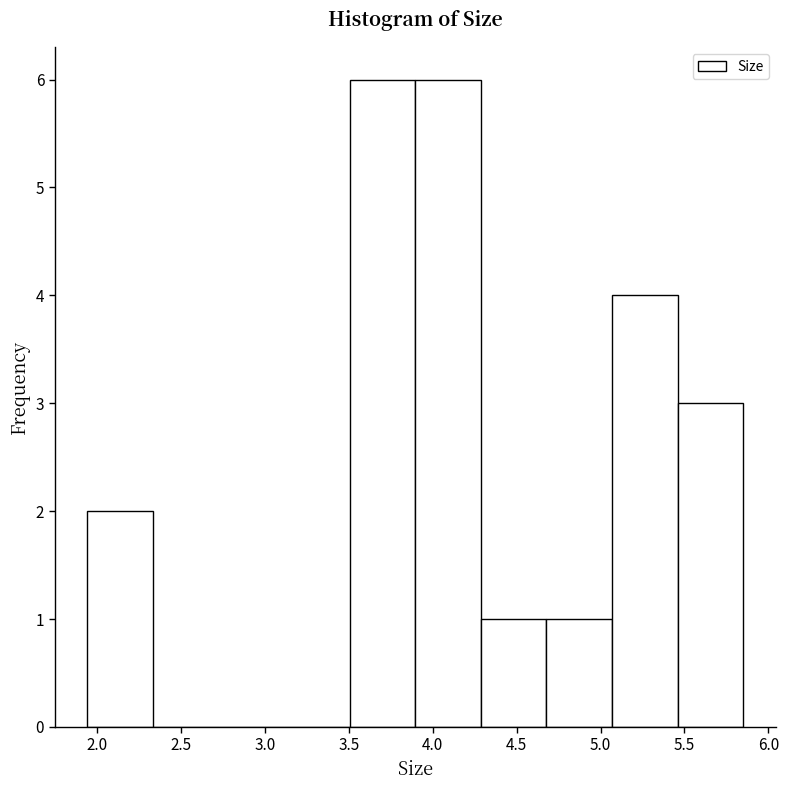

What is the height of the bar covering 5.05 to 5.45 on the x-axis? Neither the bar edges nor the heights are printed on the chart, so give them approximately, as read against the axes.

4